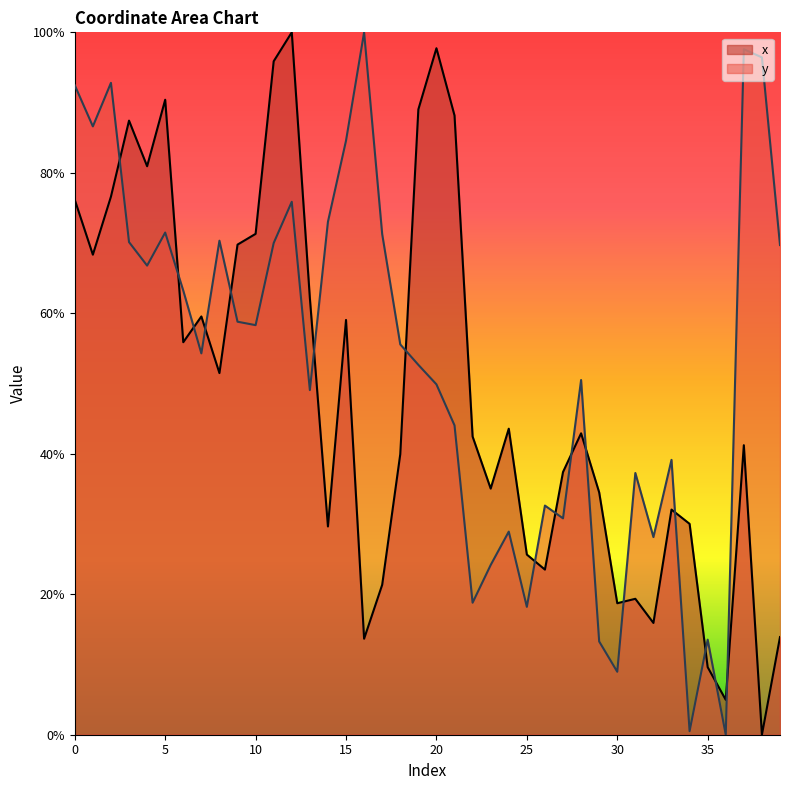

Which series changed the most between 20 and 37?

x